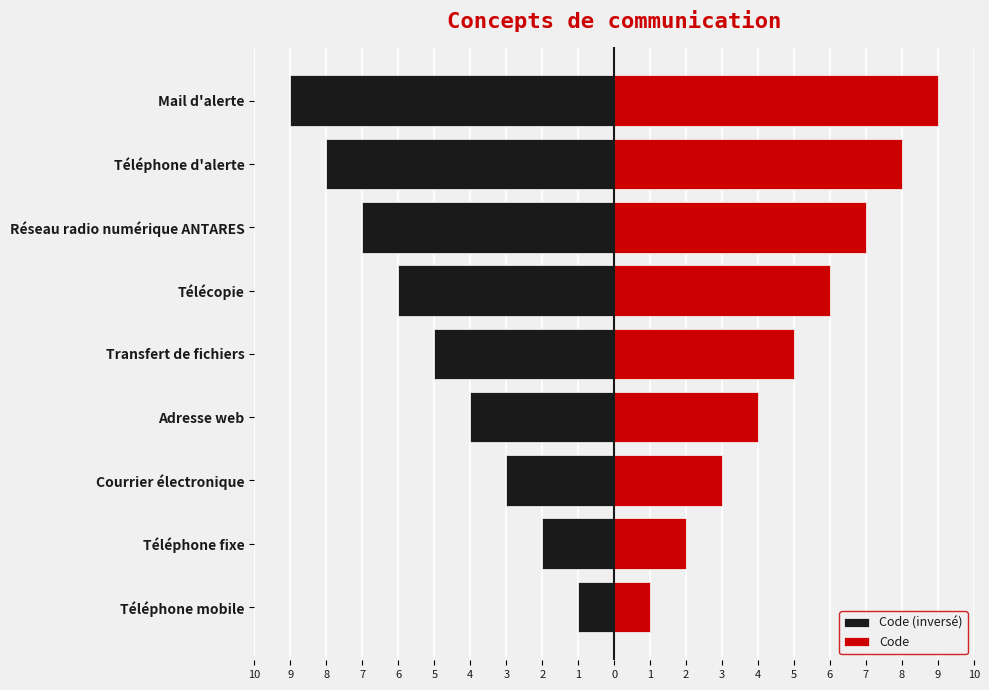

What is the difference between the Code (inversé) values at Télécopie and Mail d'alerte?

3